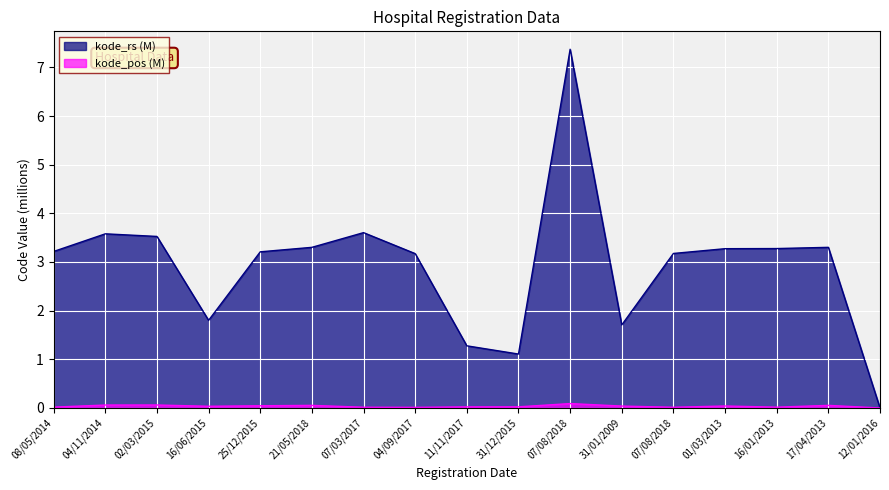

Rank the series at 07/08/2018 from highest to lowest value.

kode_rs, kode_pos